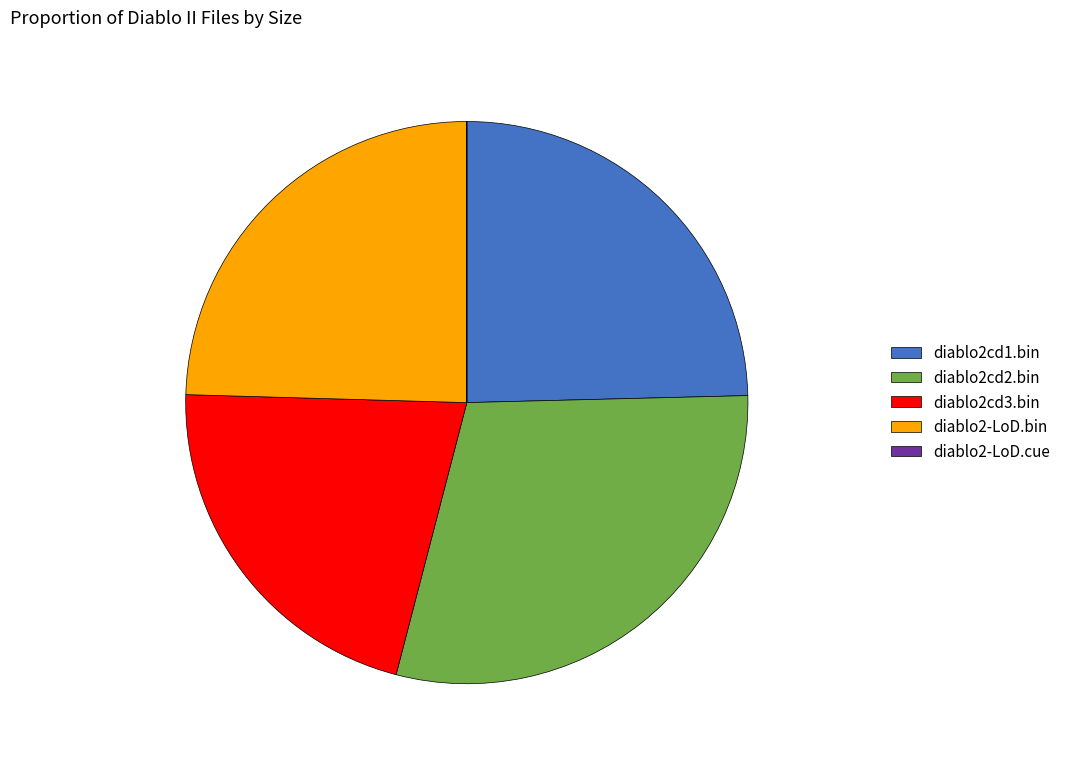

The diablo2cd1.bin slice represents 14% of the pie. True or false?

False